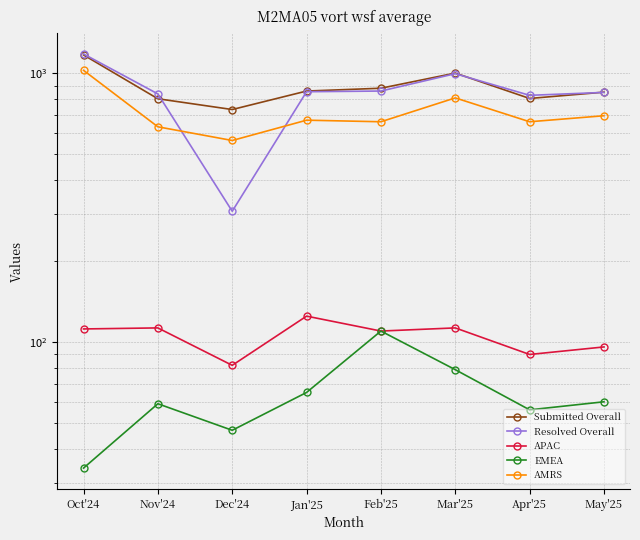

True or false: APAC and Resolved Overall cross at least once.

False